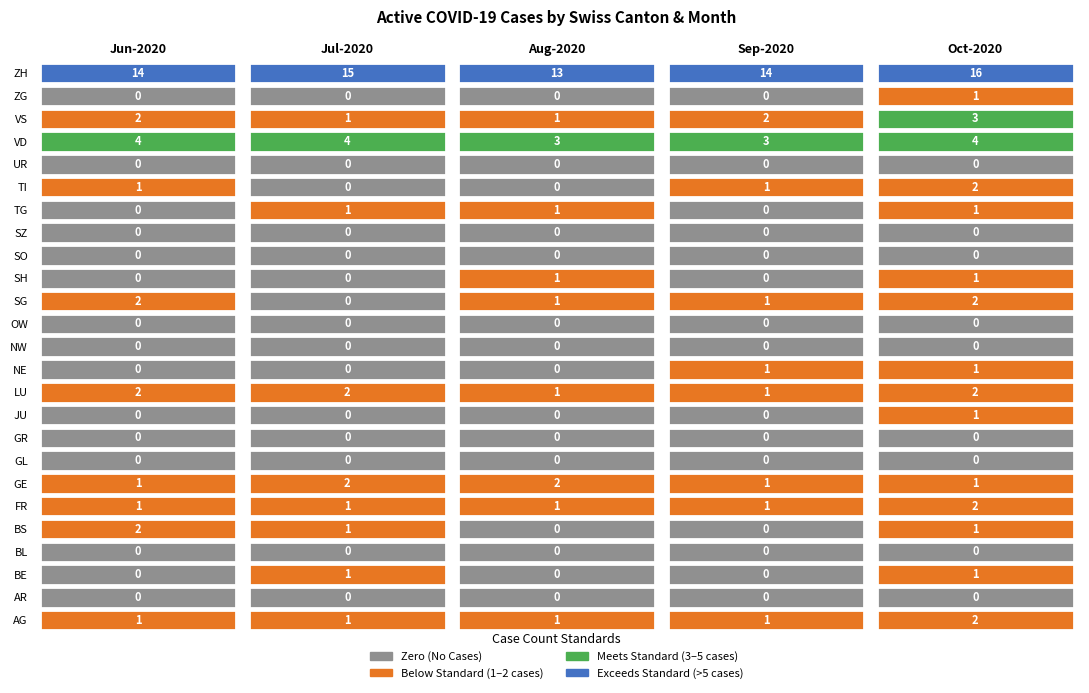

Reading left to right, list all the values displayed in this chart.

AG: AG=1	AR=1	BE=1	BL=1	BS=2
AR: AG=0	AR=0	BE=0	BL=0	BS=0
BE: AG=0	AR=1	BE=0	BL=0	BS=1
BL: AG=0	AR=0	BE=0	BL=0	BS=0
BS: AG=2	AR=1	BE=0	BL=0	BS=1
FR: AG=1	AR=1	BE=1	BL=1	BS=2
GE: AG=1	AR=2	BE=2	BL=1	BS=1
GL: AG=0	AR=0	BE=0	BL=0	BS=0
GR: AG=0	AR=0	BE=0	BL=0	BS=0
JU: AG=0	AR=0	BE=0	BL=0	BS=1
LU: AG=2	AR=2	BE=1	BL=1	BS=2
NE: AG=0	AR=0	BE=0	BL=1	BS=1
NW: AG=0	AR=0	BE=0	BL=0	BS=0
OW: AG=0	AR=0	BE=0	BL=0	BS=0
SG: AG=2	AR=0	BE=1	BL=1	BS=2
SH: AG=0	AR=0	BE=1	BL=0	BS=1
SO: AG=0	AR=0	BE=0	BL=0	BS=0
SZ: AG=0	AR=0	BE=0	BL=0	BS=0
TG: AG=0	AR=1	BE=1	BL=0	BS=1
TI: AG=1	AR=0	BE=0	BL=1	BS=2
UR: AG=0	AR=0	BE=0	BL=0	BS=0
VD: AG=4	AR=4	BE=3	BL=3	BS=4
VS: AG=2	AR=1	BE=1	BL=2	BS=3
ZG: AG=0	AR=0	BE=0	BL=0	BS=1
ZH: AG=14	AR=15	BE=13	BL=14	BS=16